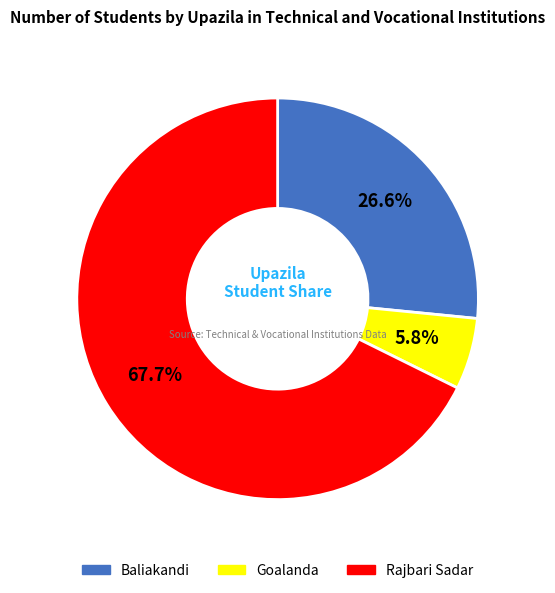

To the nearest percent, what percentage of the pie is Goalanda?

6%